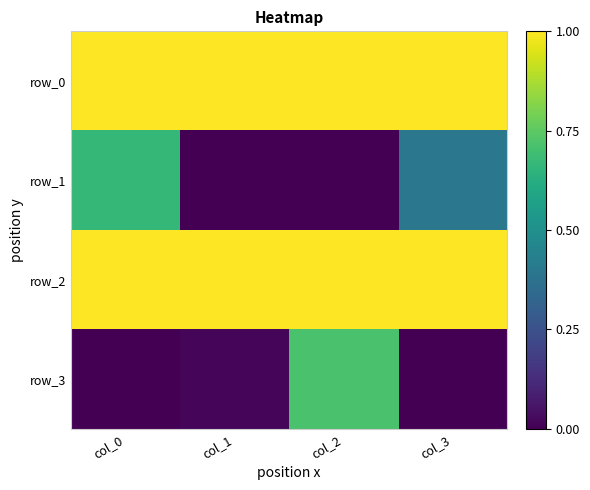

Where is row_1 nearest to the value 0?

col_1